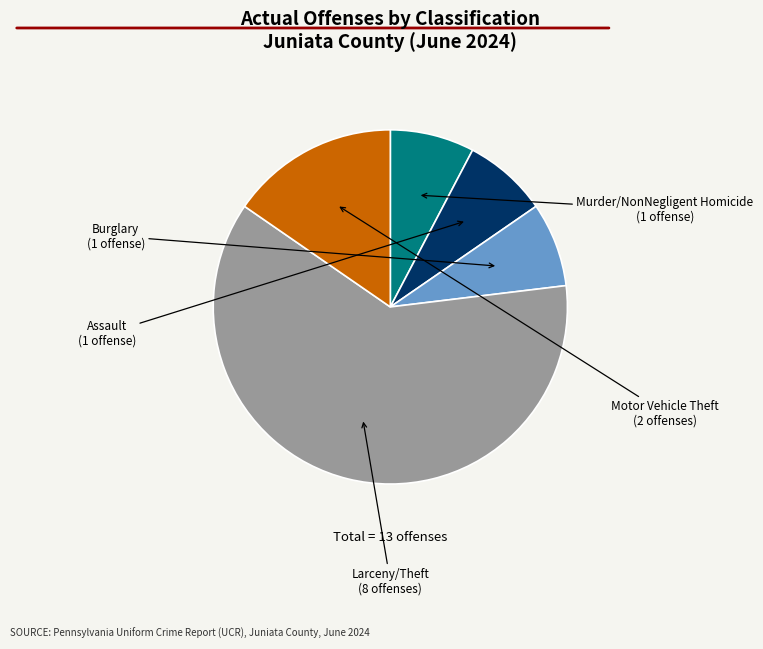

Is Larceny/Theft the majority of the pie?

Yes